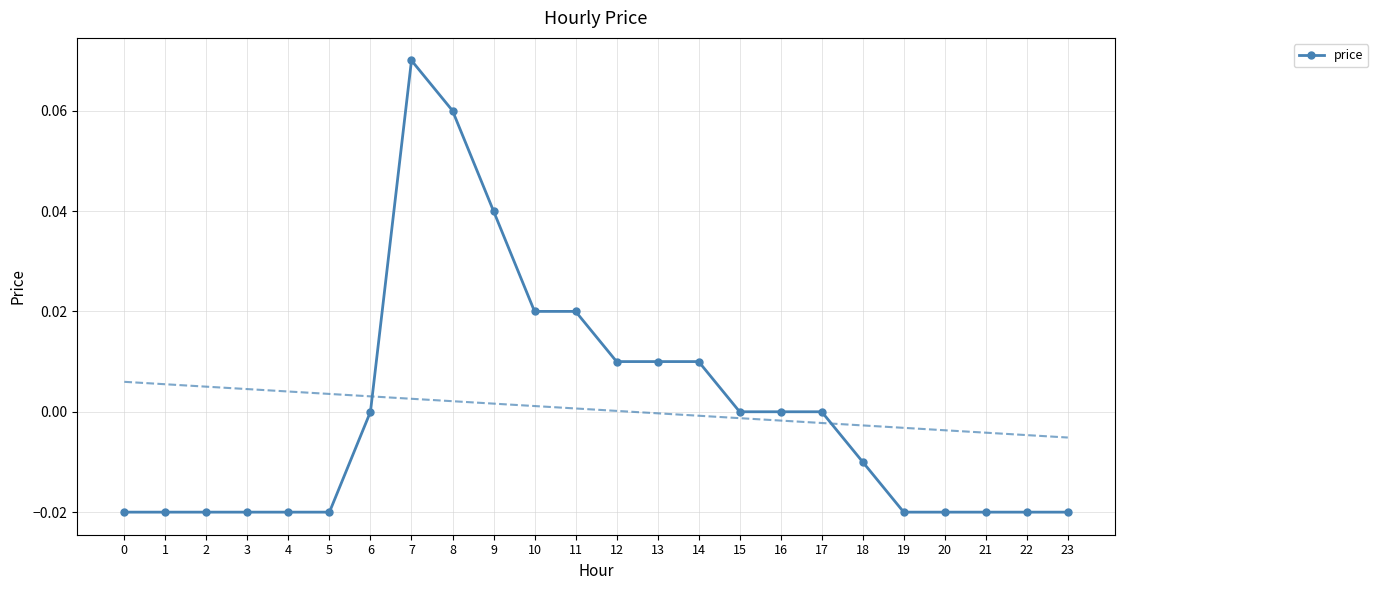

Count the number of values greater than 0.

8